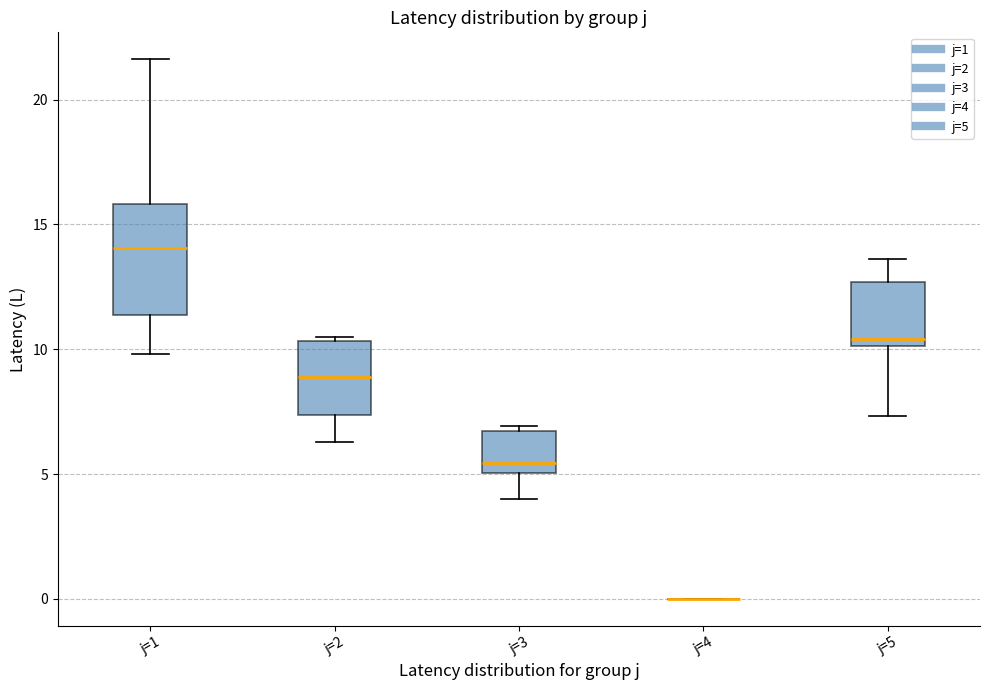

Reading left to right, transcribe this box plot: for each box, give where its median line is, the range the box spans, and where its two whiskers end, as read against the y-axis. The values are not printed on the chart, so give them approximately, as read against the axis.

j=1: median 14.0, box 11.5 to 16.0, whiskers 10.0 to 21.5
j=2: median 9.0, box 7.5 to 10.5, whiskers 6.5 to 10.5 (just above the box's upper edge)
j=3: median 5.5, box 5.0 to 6.5, whiskers 4.0 to 7.0
j=4: box collapsed to a line at 0.0, whiskers 0.0 to 0.0
j=5: median 10.5, box 10.0 to 12.5, whiskers 7.5 to 13.5